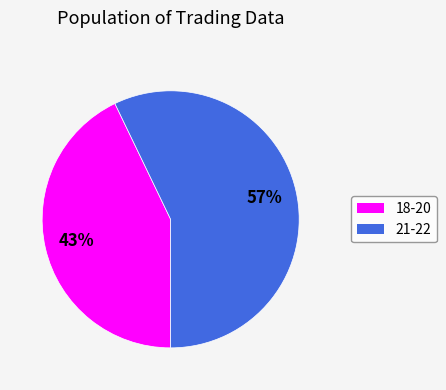

To the nearest percent, what is the difference between the largest and smallest slice percentages?

14%